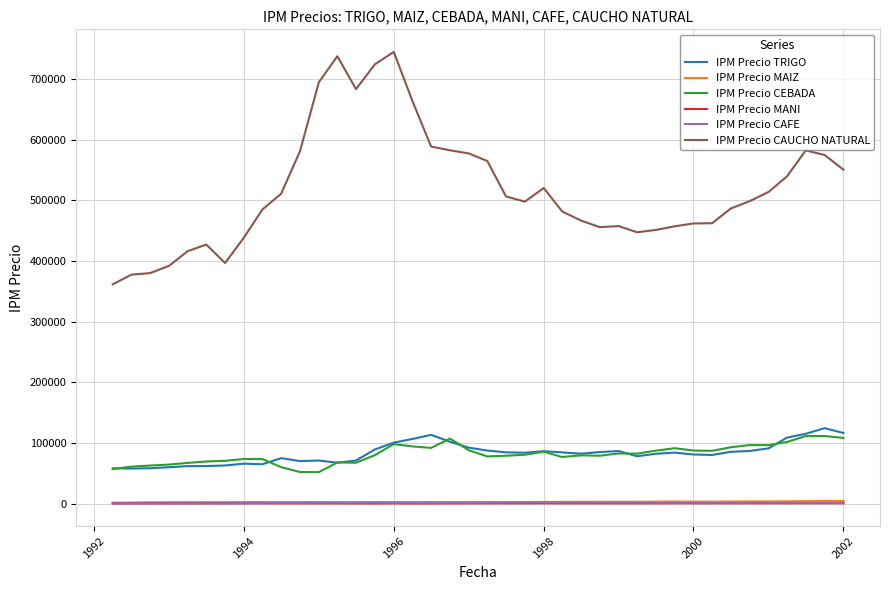

Does the chart have visible grid lines?

Yes